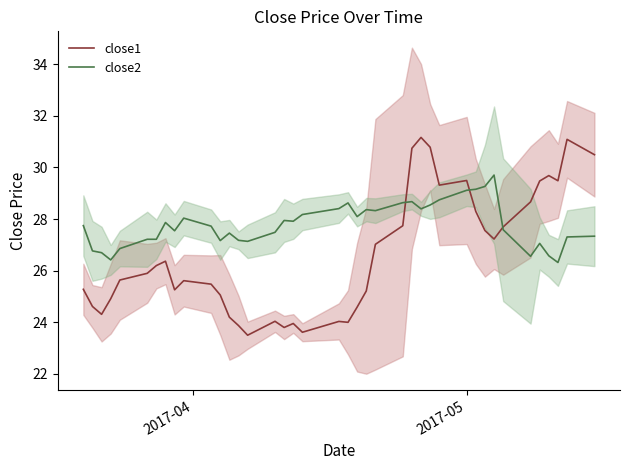

What is the minimum value for close1?

23.5